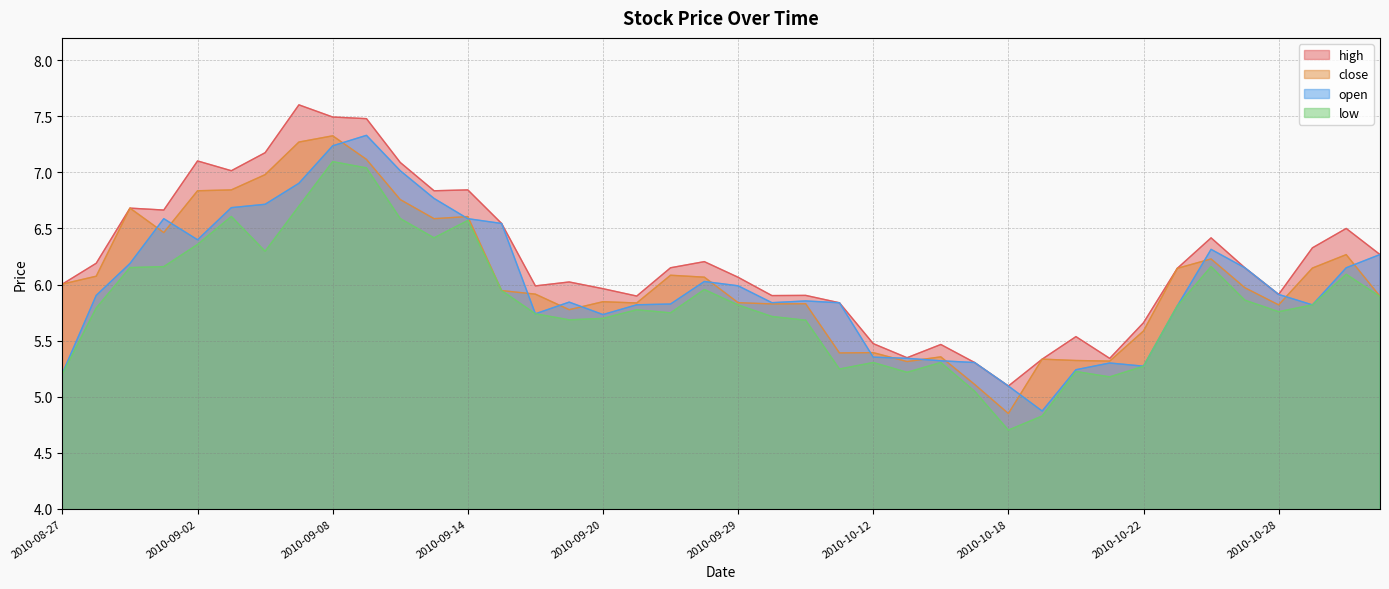

What position from the right is 2010-10-18?

12